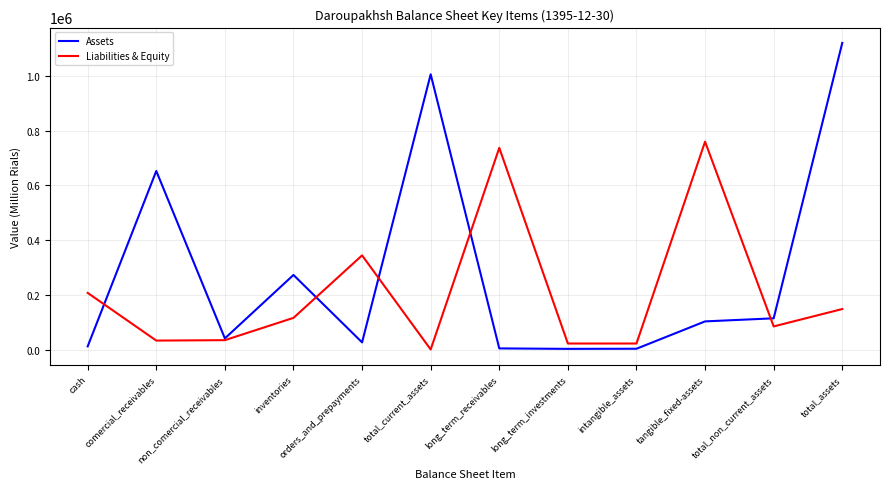

True or false: Liabilities & Equity and Assets intersect in this chart.

True